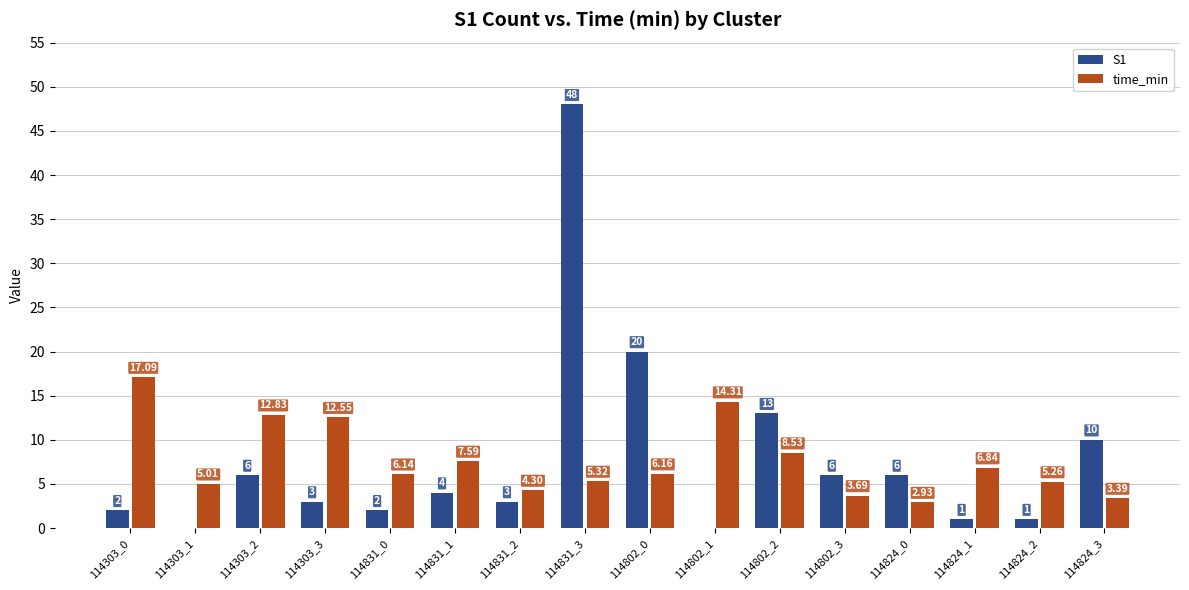

What is the sum of the S1 values at 114303_2 and 114802_1?

6.0